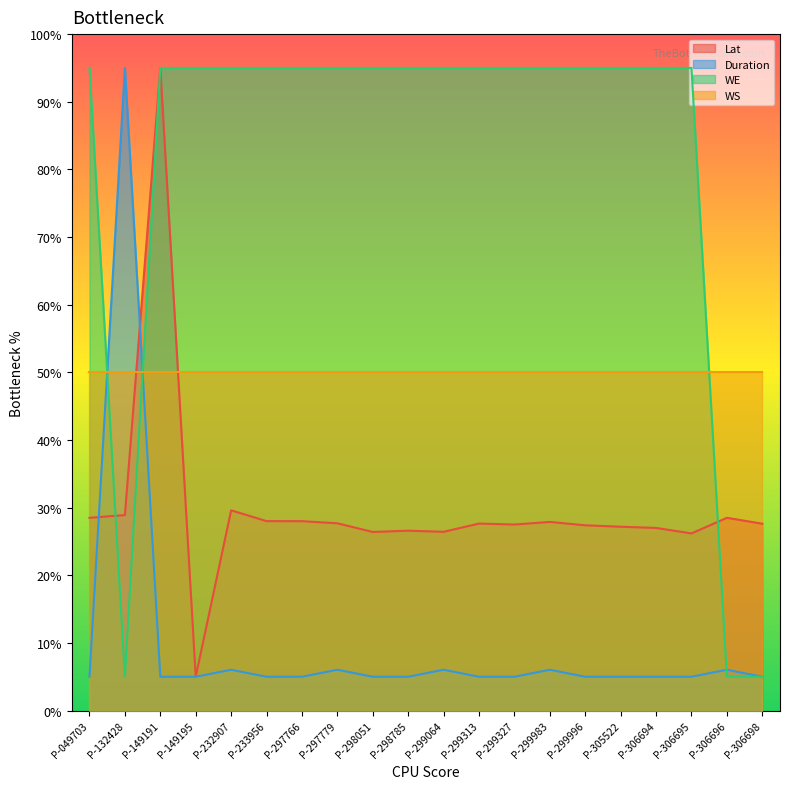

Between P-149191 and P-298785, which is larger?

P-149191